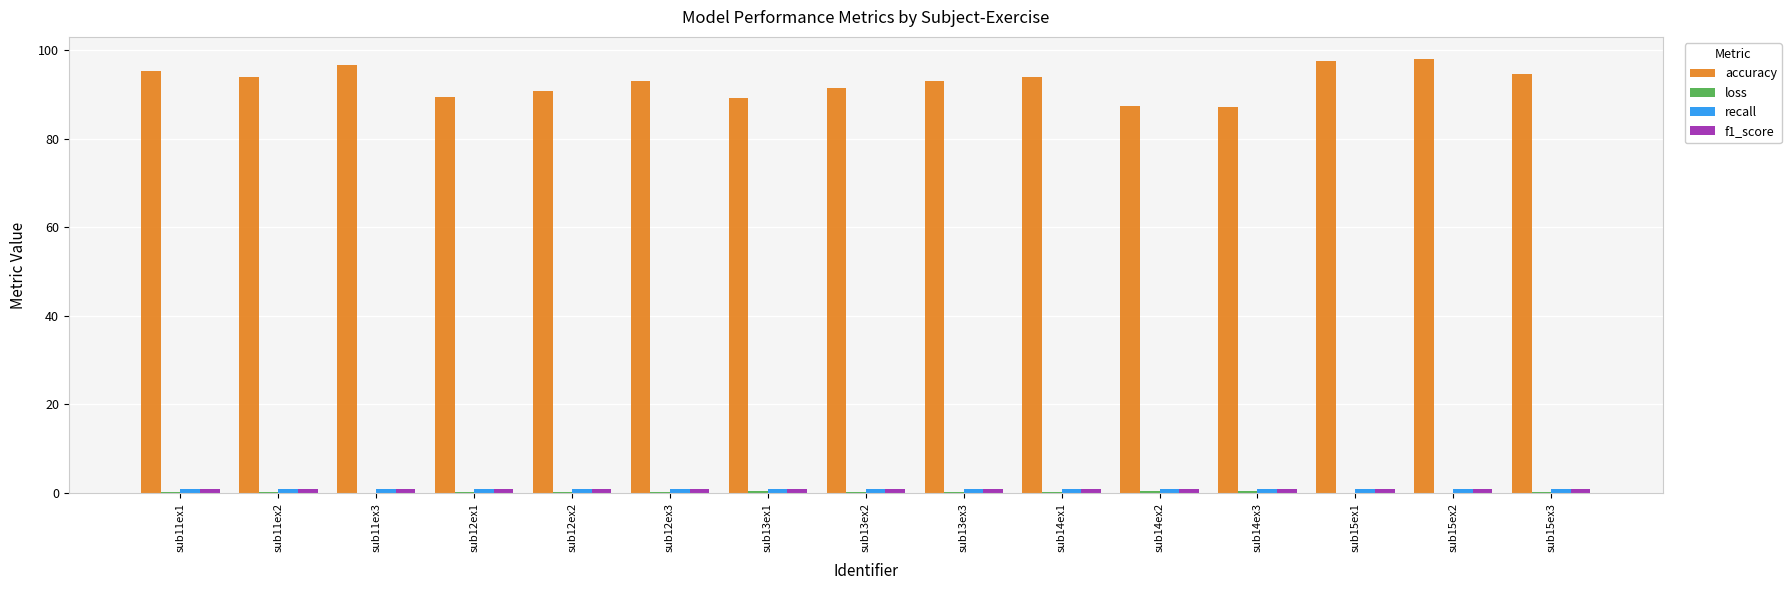

The value of accuracy at sub14ex2 is 87.3. True or false?

True